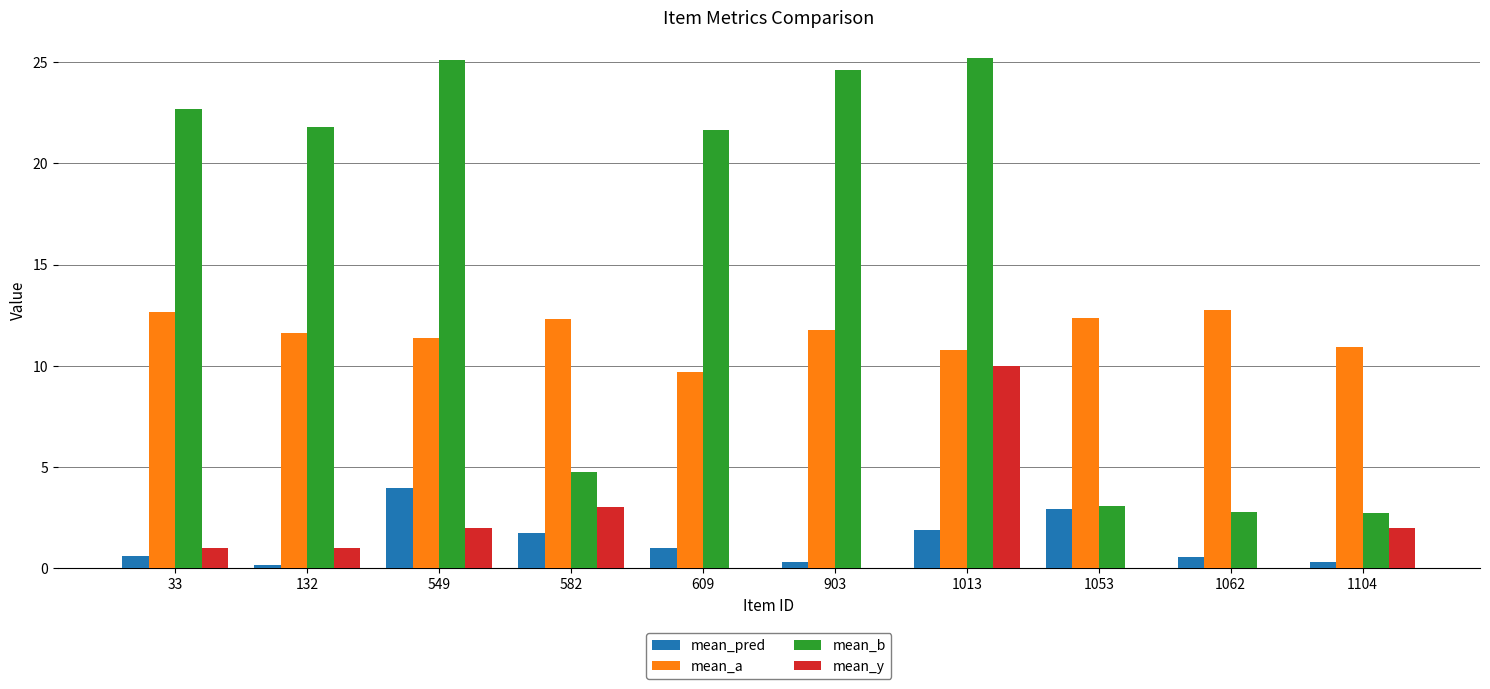

Which series changed the most between 33 and 609?

mean_a